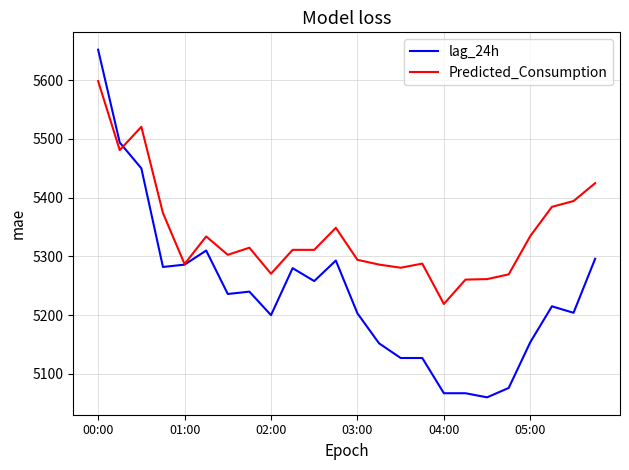

Which series has the largest range (max minus min)?

lag_24h